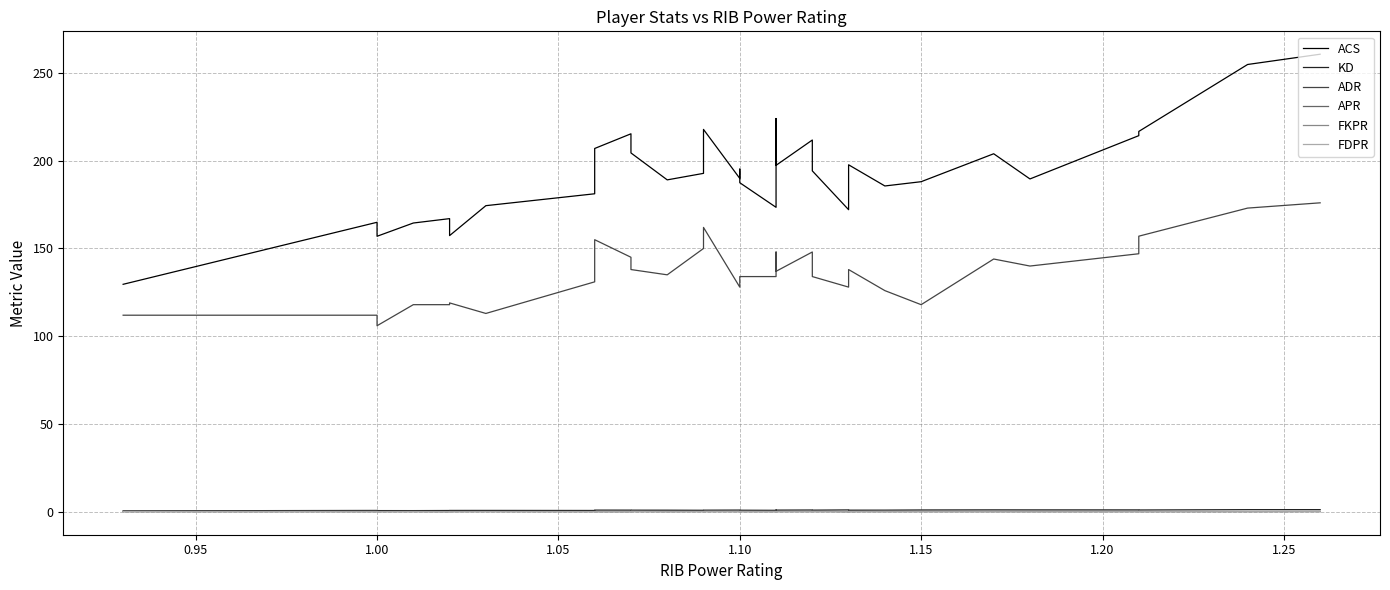

True or false: KD has a value of 0.6 at 1.05.

False